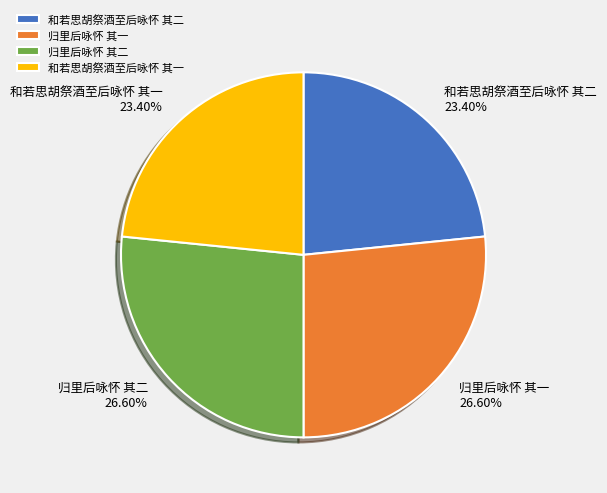

Is it true that 归里后咏怀 其二 is 27% of the pie?

True